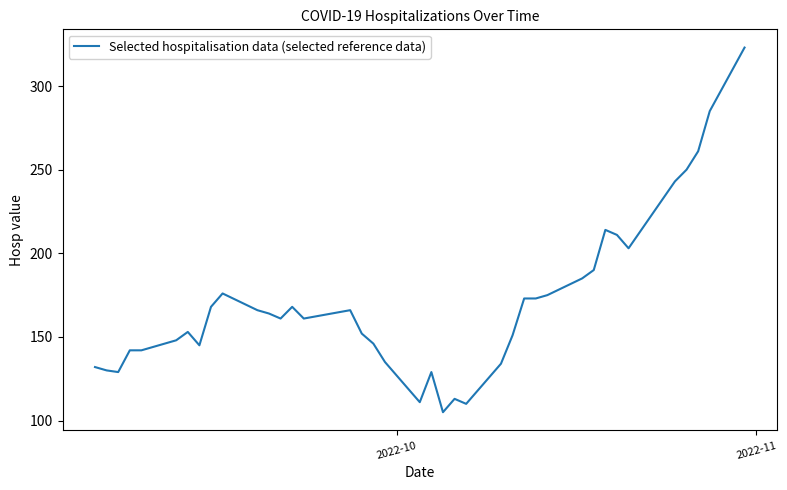

What is the minimum value shown in the chart?

105